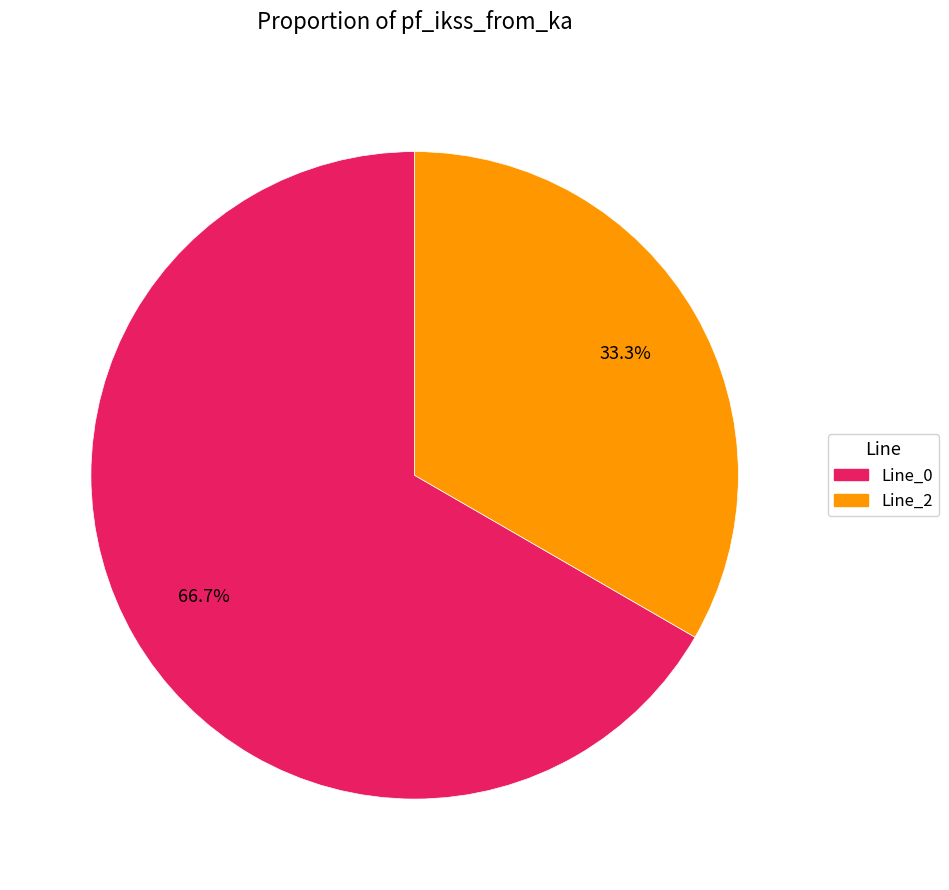

To the nearest percent, what is the difference between the largest and smallest slice percentages?

33%